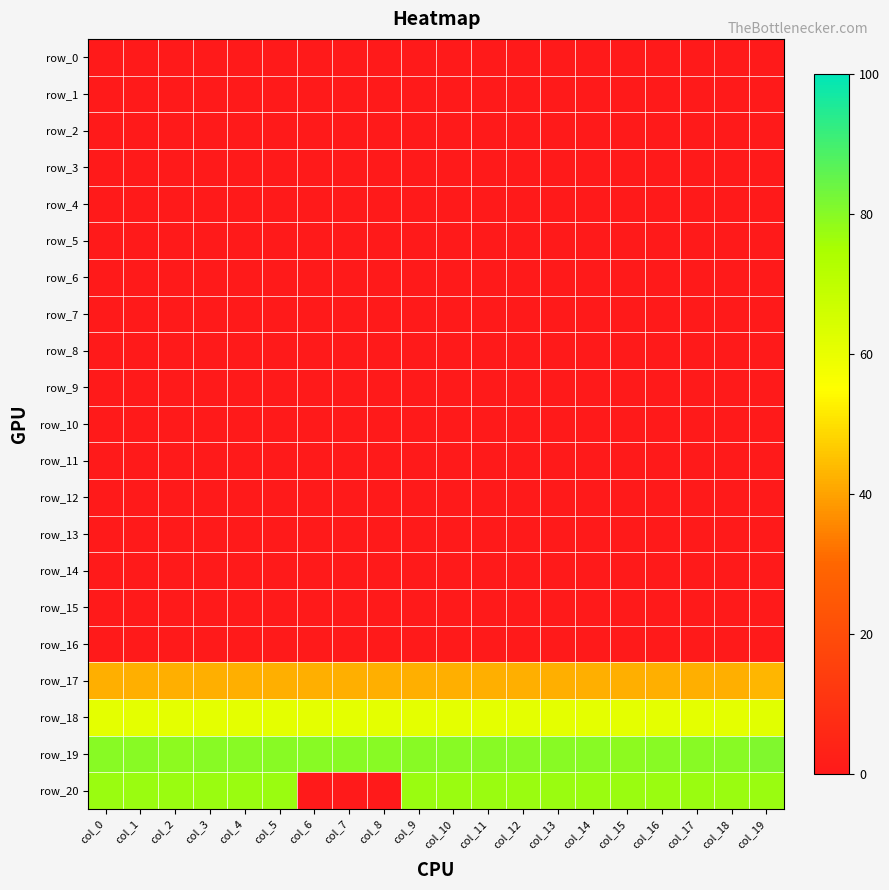

Count the row_19 values in the range 80 to 81.

18